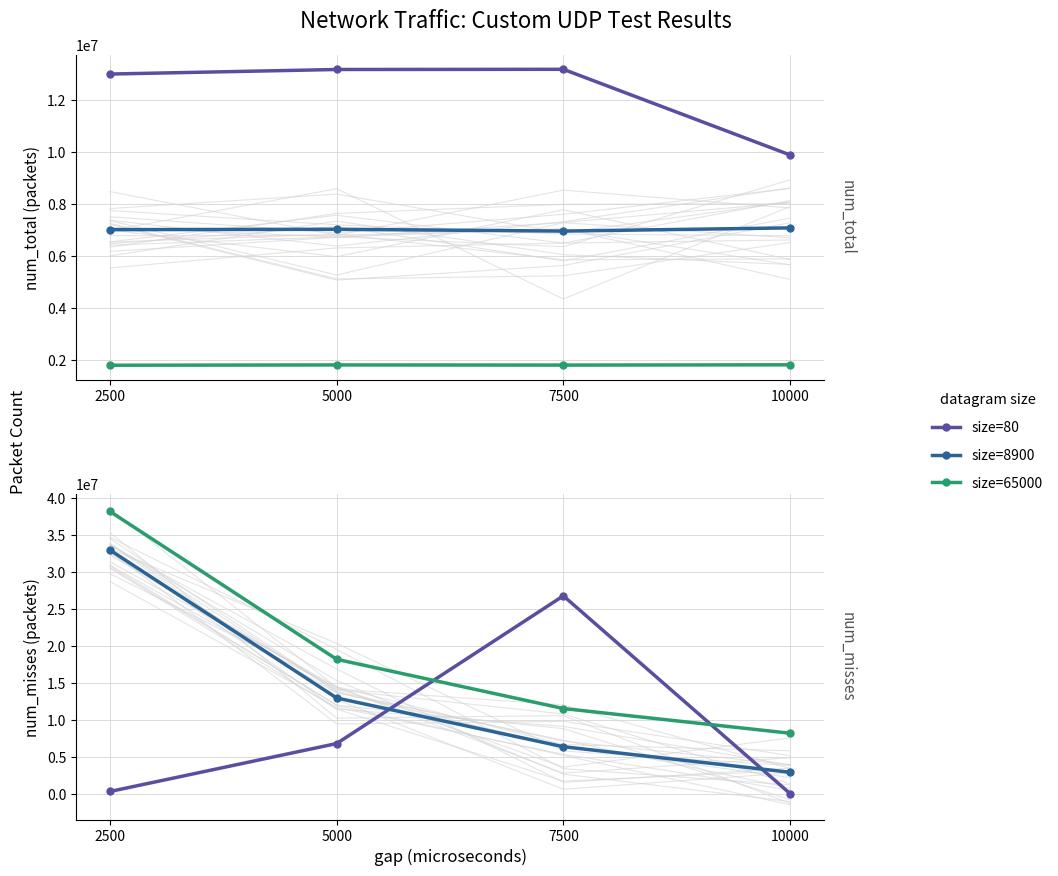

How many values in the size=80 series are below 6798799?

2